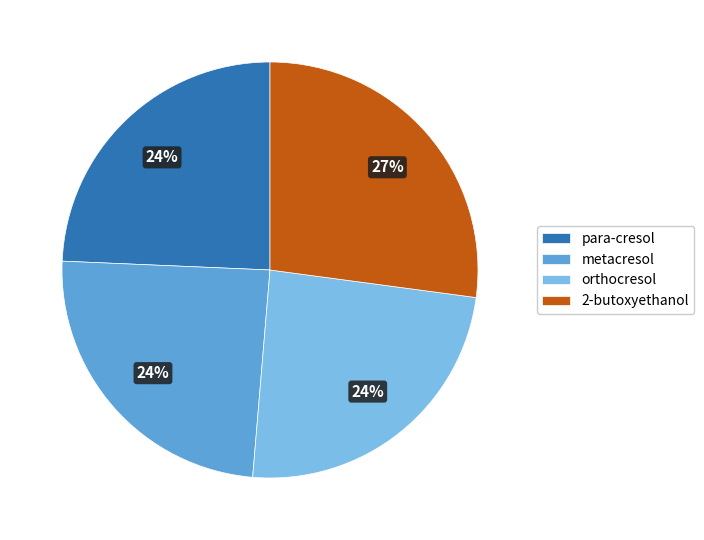

True or false: orthocresol accounts for 24% of the total.

True